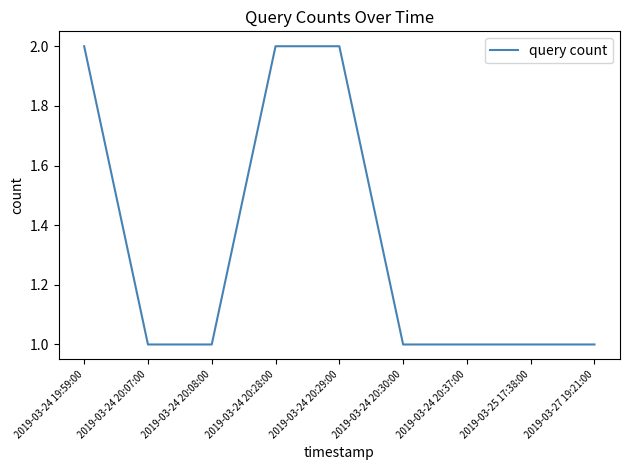

Is it true that the value at 2019-03-24 20:37:00 is 1?

True